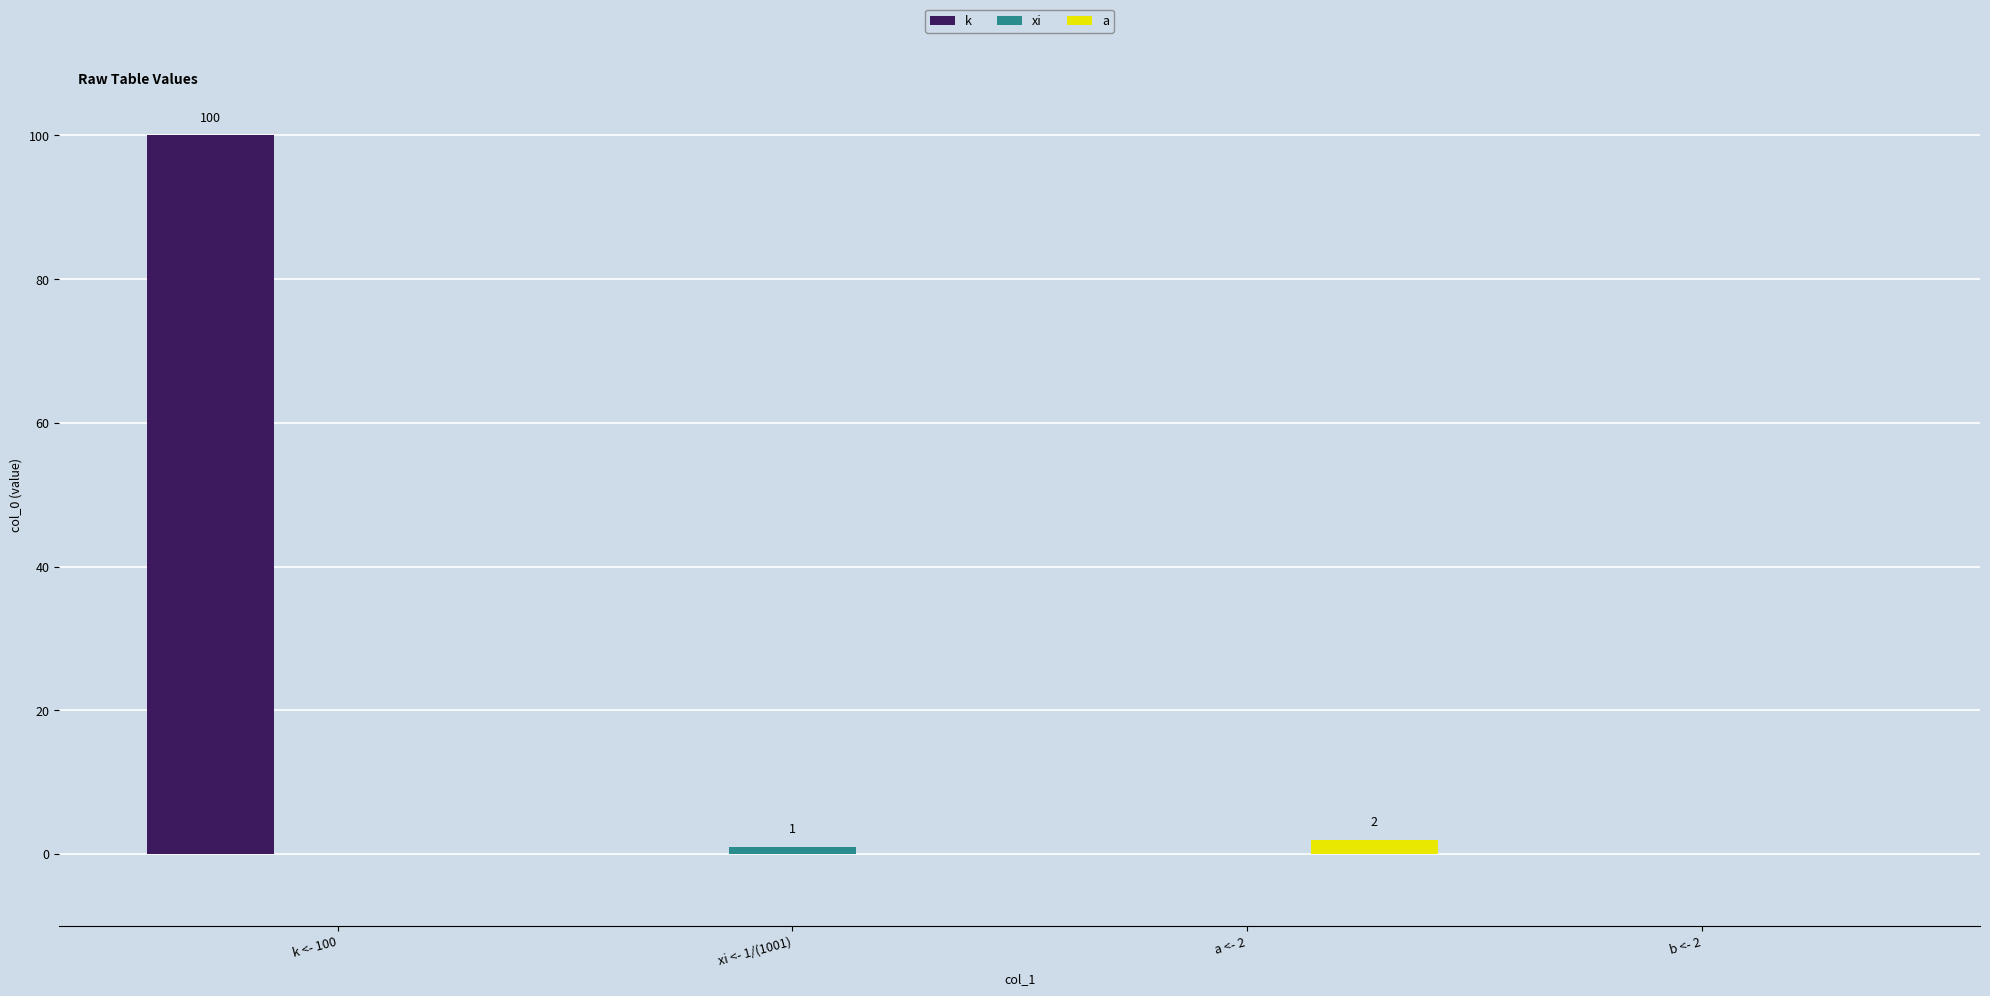

What is the sum of all k values?

100